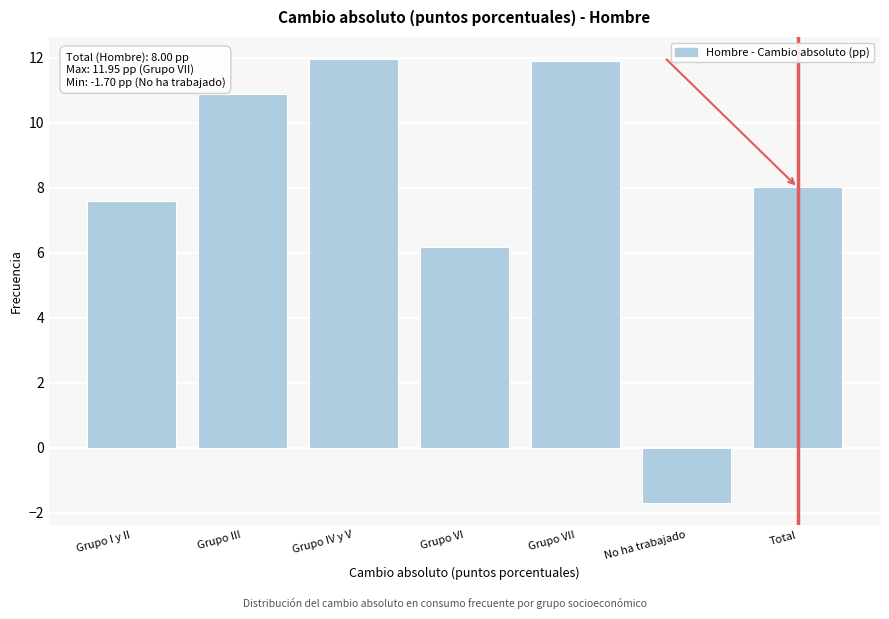

Reading left to right, transcribe all the data shown in this chart.

Grupo I y II=7.6	Grupo III=10.9	Grupo IV y V=12.0	Grupo VI=6.2	Grupo VII=11.9	No ha trabajado=-1.7	Total=8.0